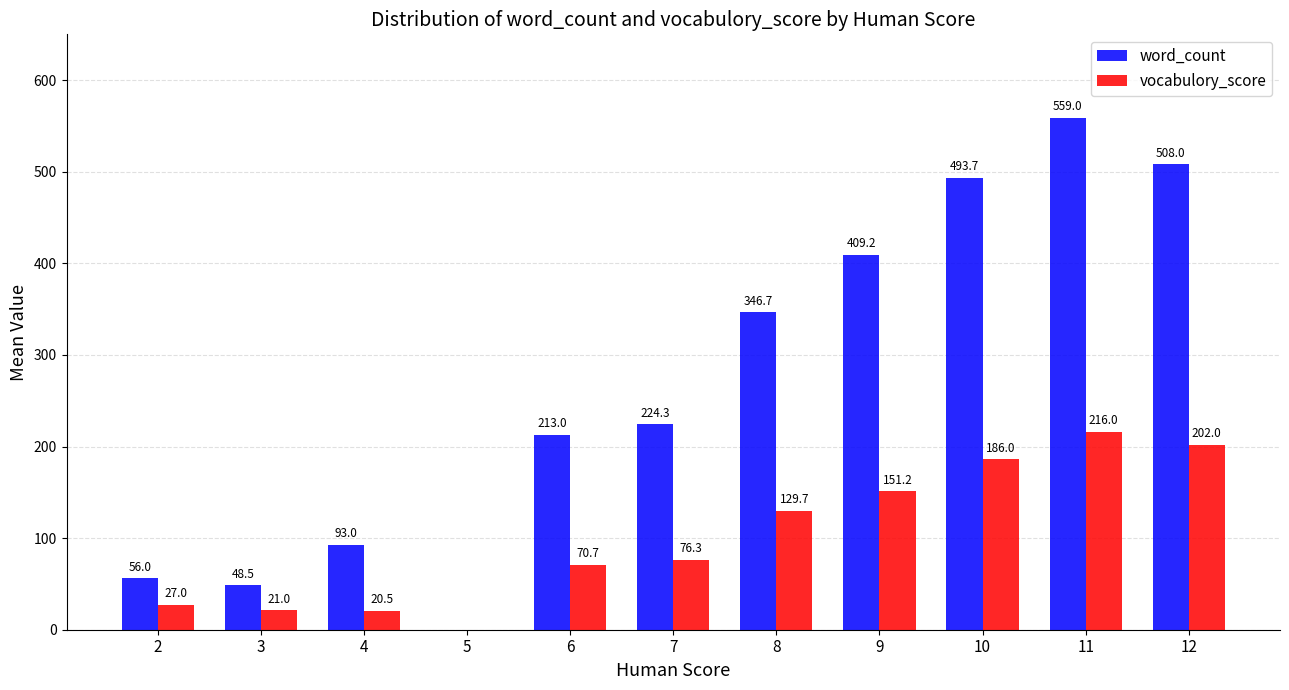

How many groups of bars are there?

11